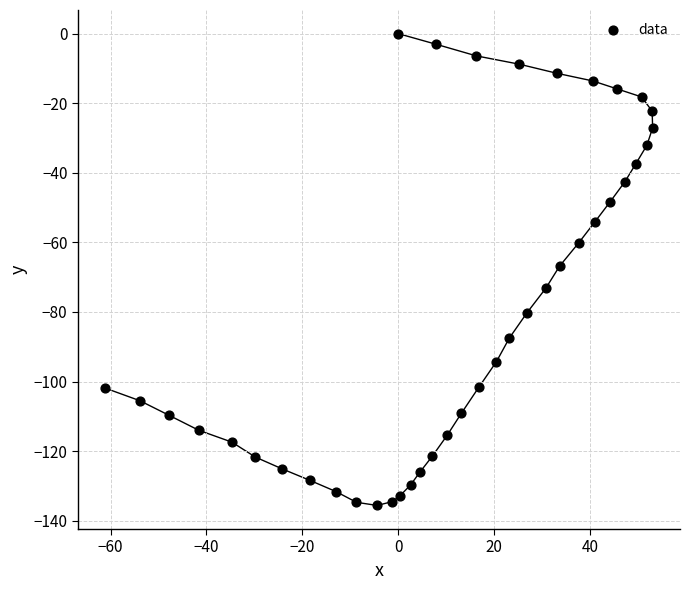

What is the range of Y values (max minus min)?

135.6